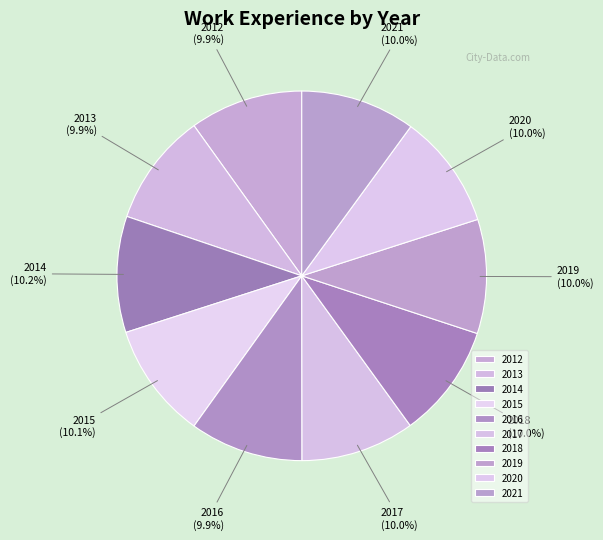

What percentage do 2013 and 2016 together represent?

19.8%